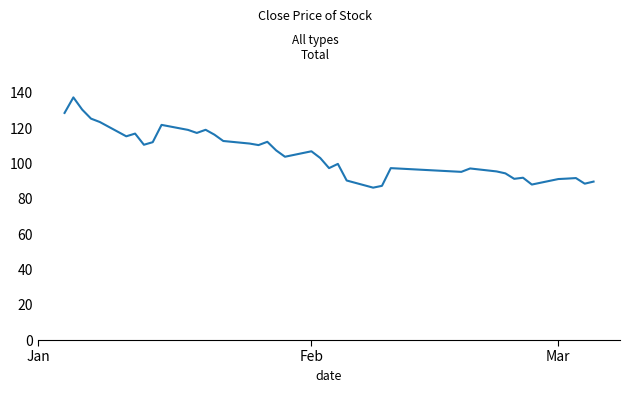

What is the smallest value displayed?

86.3